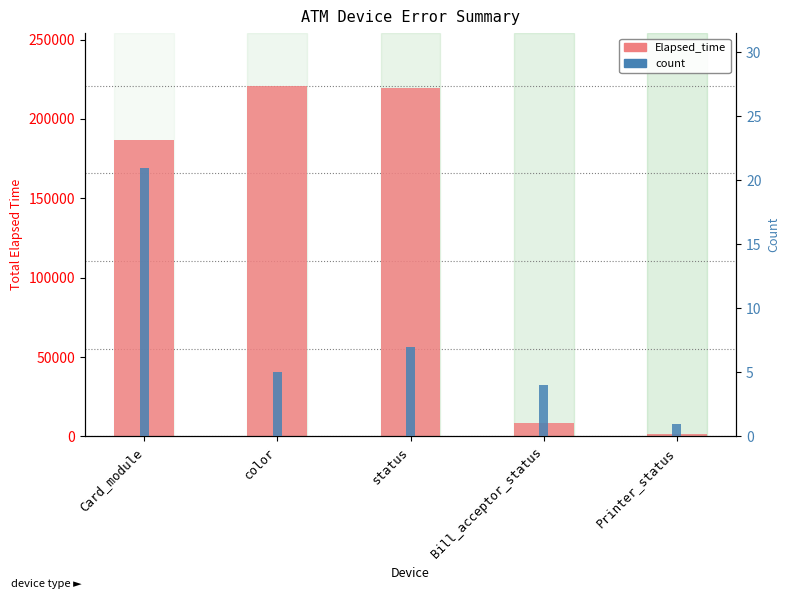

At which category does the chart reach its peak across all series?

color